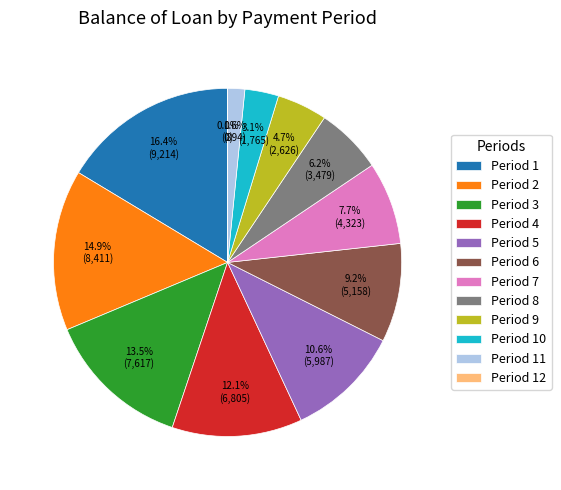

To the nearest percent, what is the average slice percentage?

8%